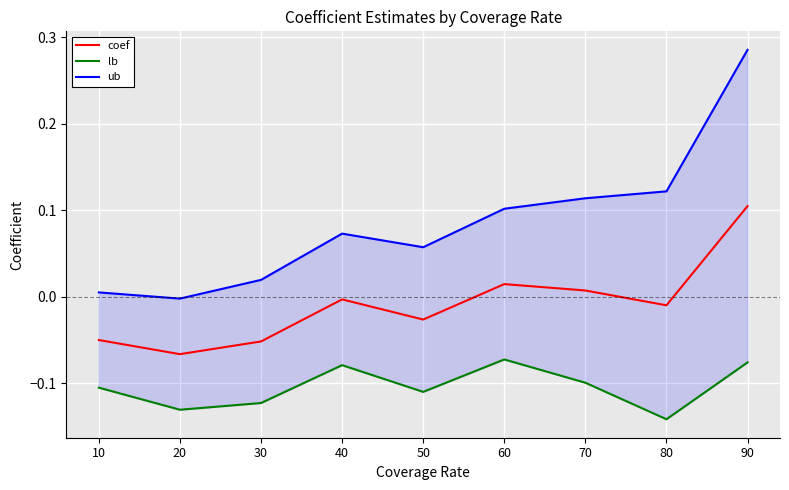

What is the spread (max minus min) of values at 90?

0.4